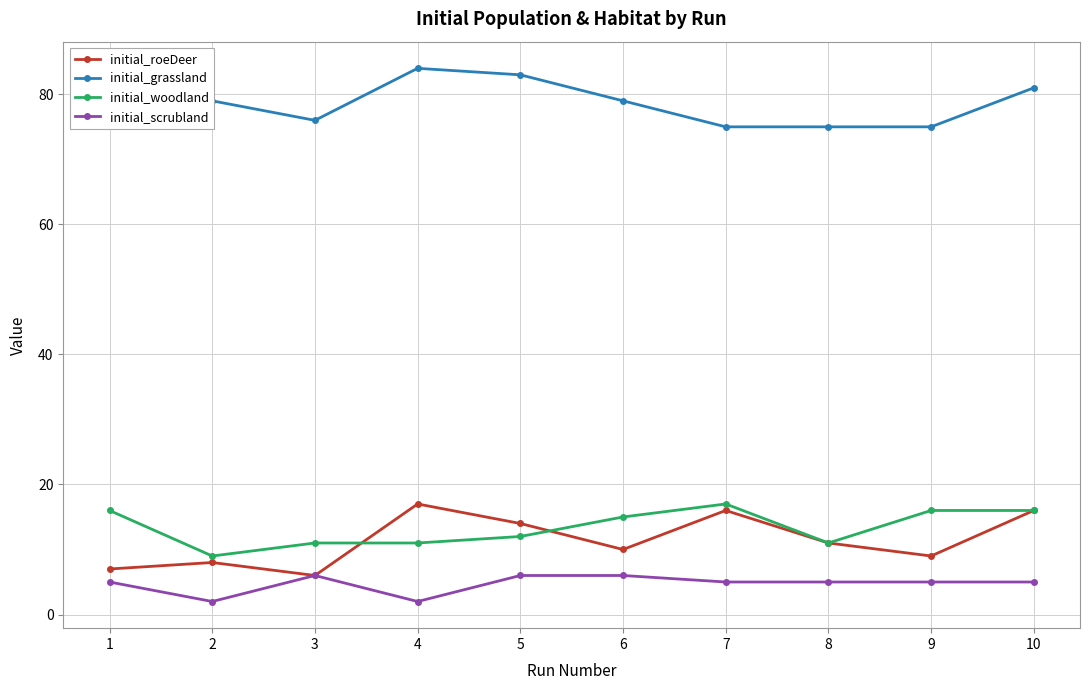

Which series has the largest total across all categories?

initial_grassland